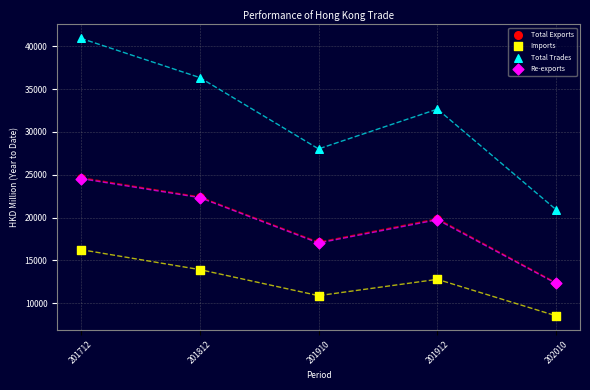

Which series has the largest Y range (max minus min)?

Total Trades